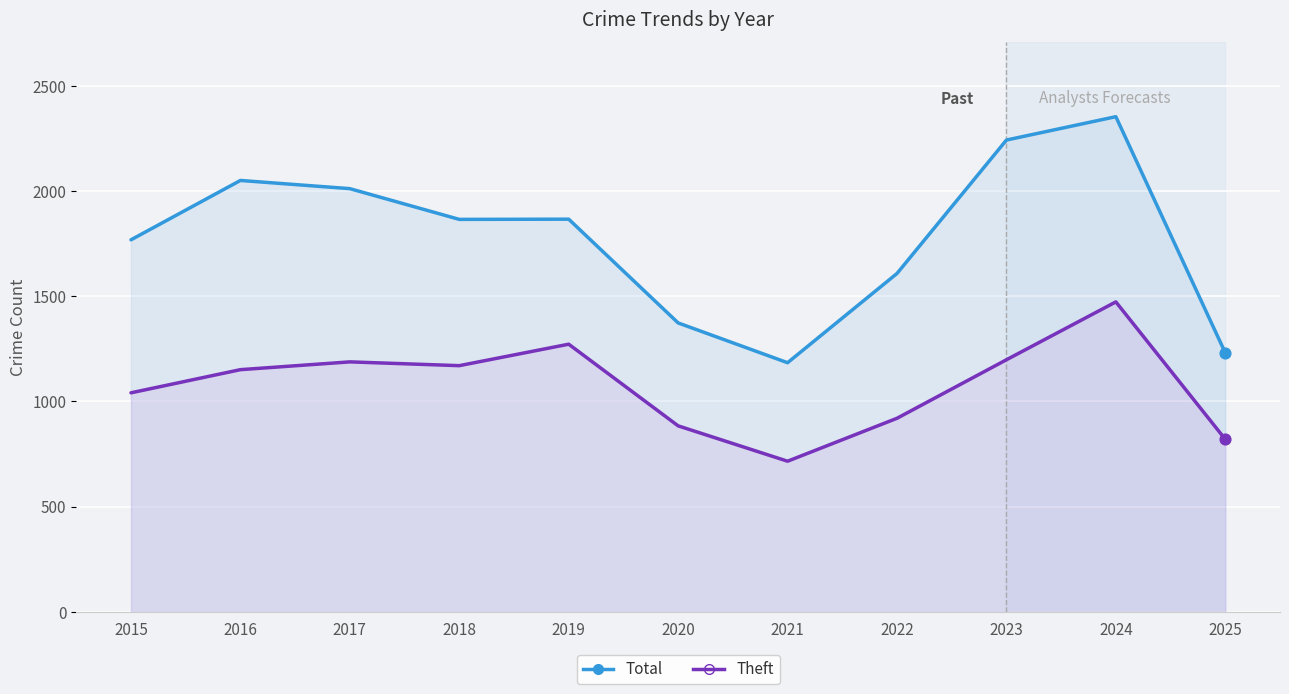

Is the value of Total at 2023 greater than the value of Theft at 2024?

Yes